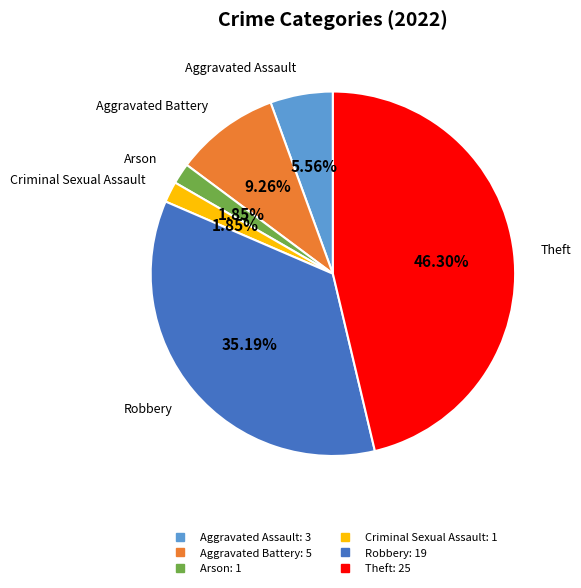

To the nearest percent, what is the average slice percentage?

17%